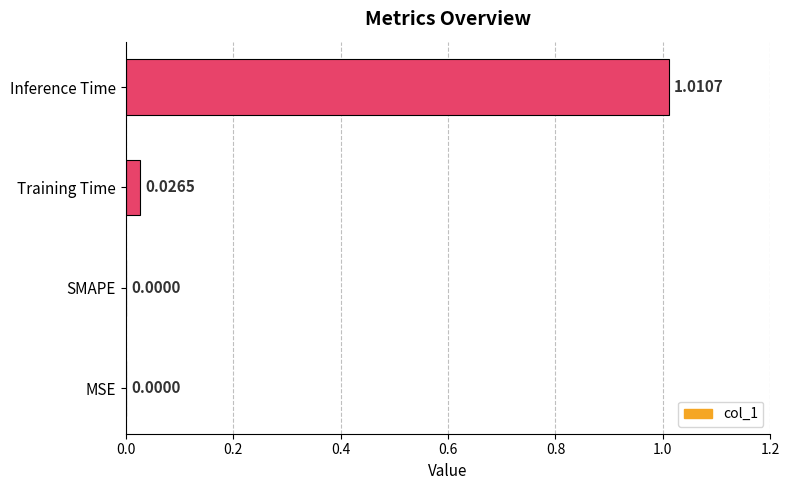

Which label corresponds to the largest value in the chart?

Inference Time